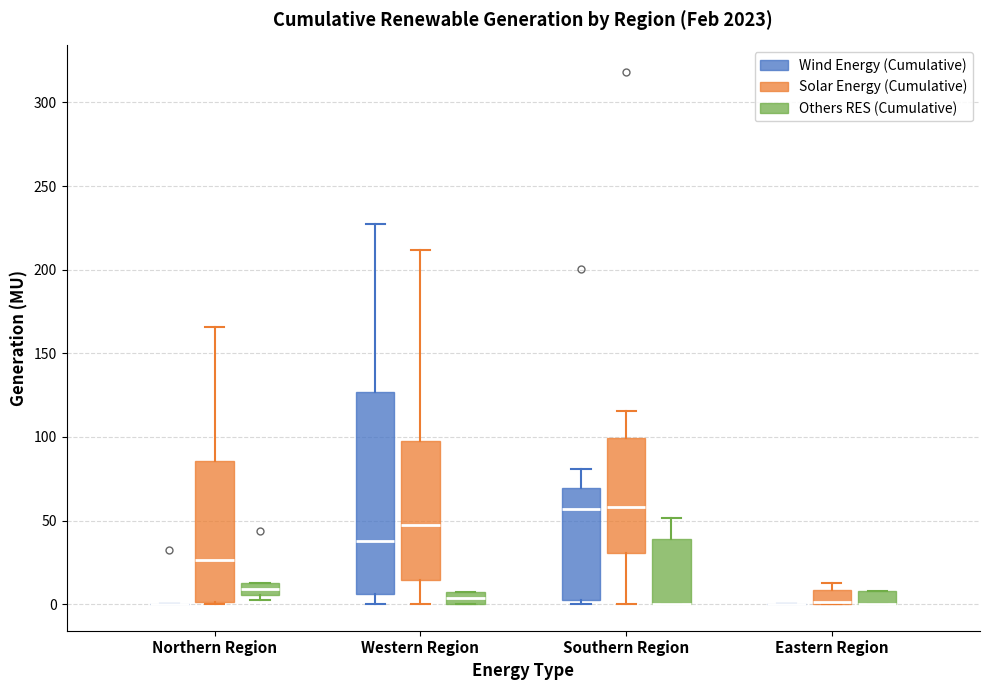

Which box is the tallest, from its lower edge to its upper edge?

Western Region (Wind Energy (Cumulative))